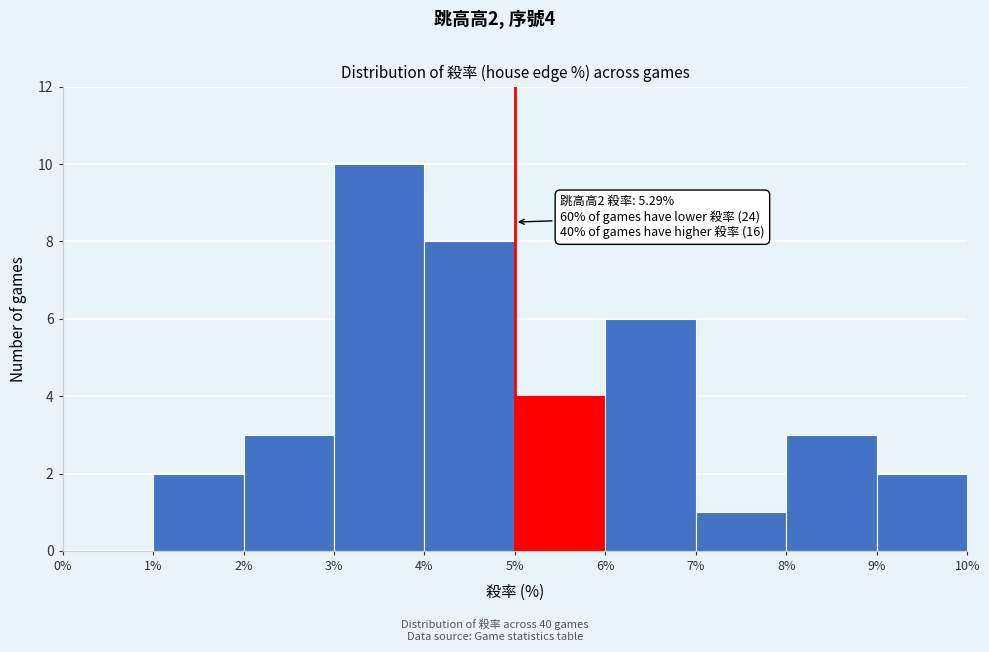

Over which range of the x-axis is the bar tallest?

3% to 4%